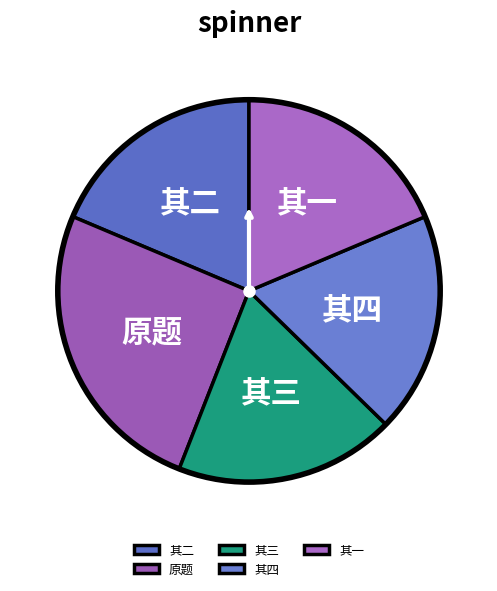

Is there any slice that represents more than half of the pie?

No